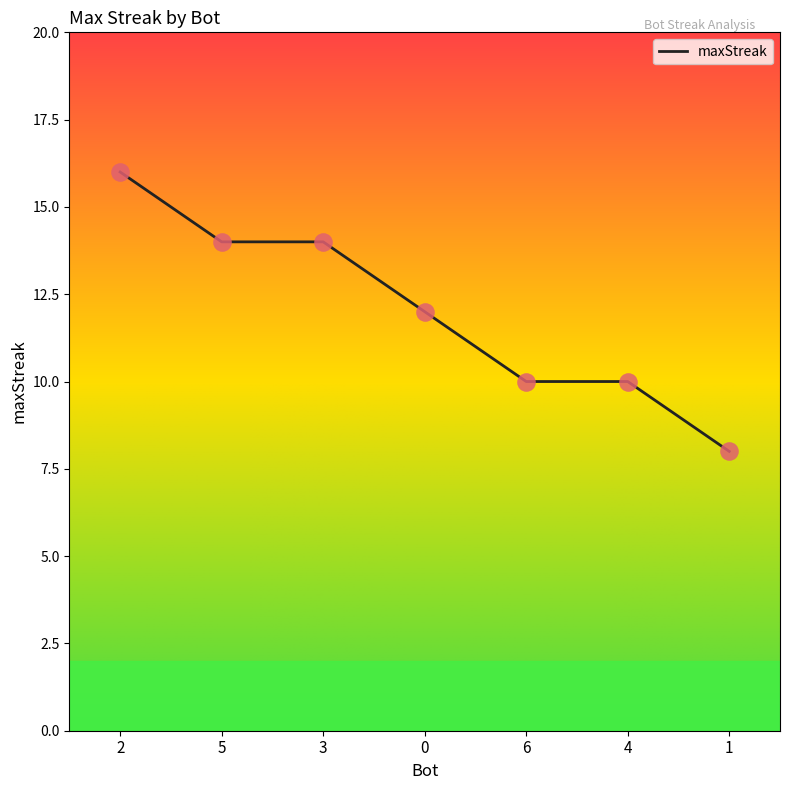

What is the ratio of the value at 4 to the value at 6?

1.0